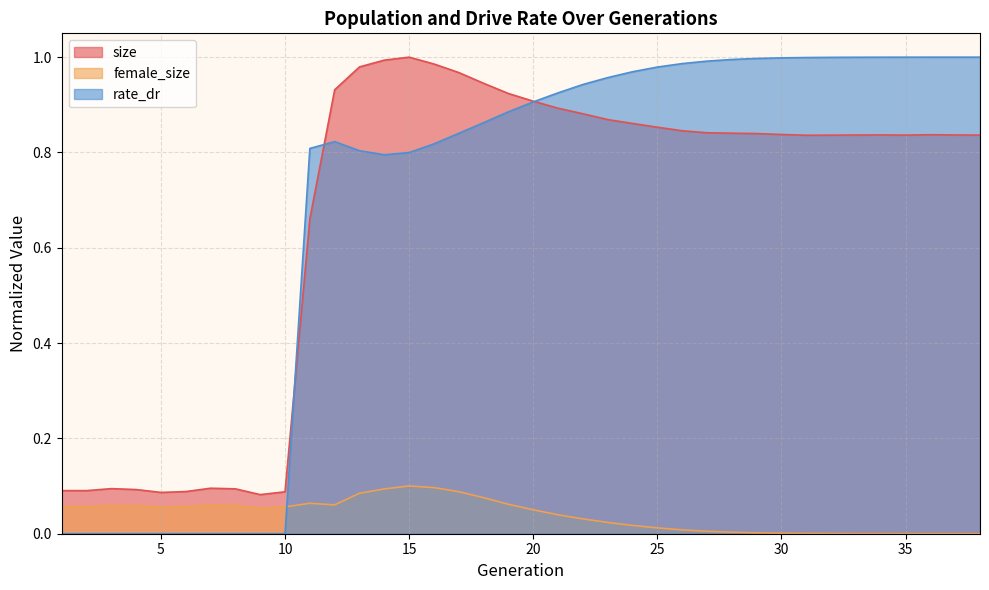

Does the chart display data point markers on the line(s)?

No